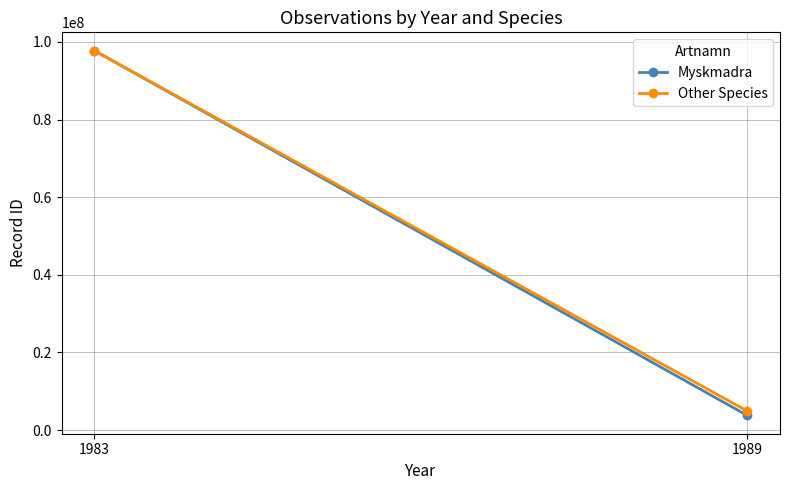

Is the value of Other Species at 1983 greater than the value of Myskmadra at 1989?

Yes